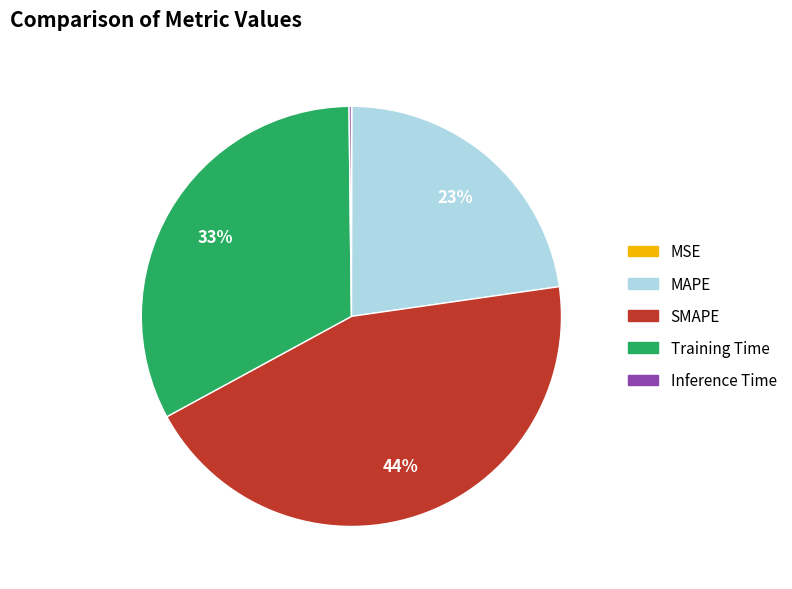

To the nearest percent, what is the difference between the largest and smallest slice percentages?

44%